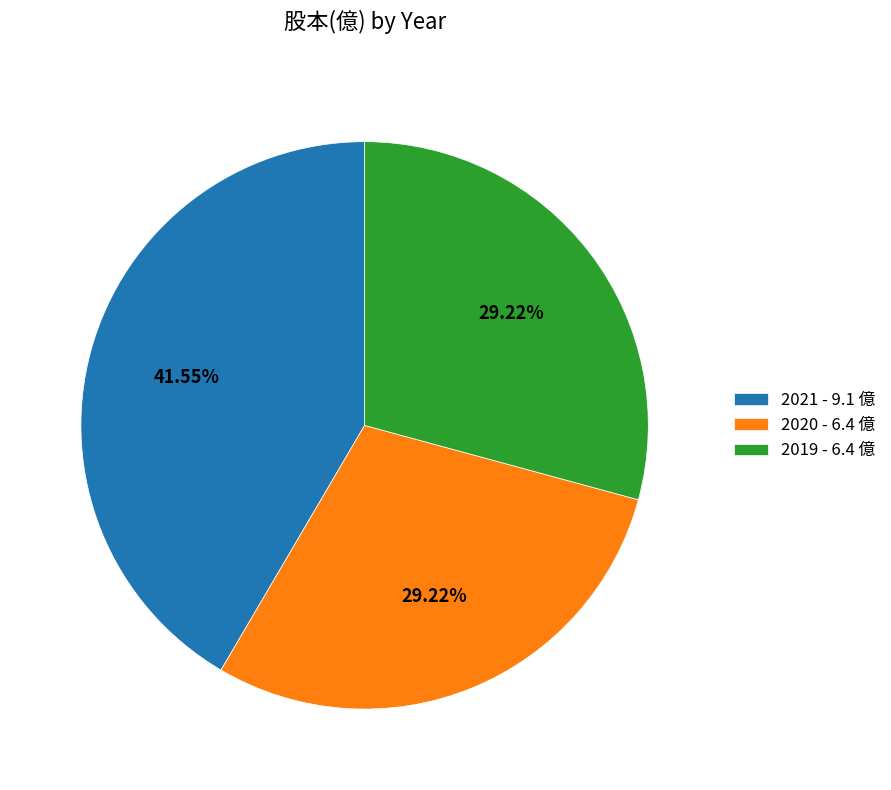

Between 2020 and 2021, which is larger?

2021